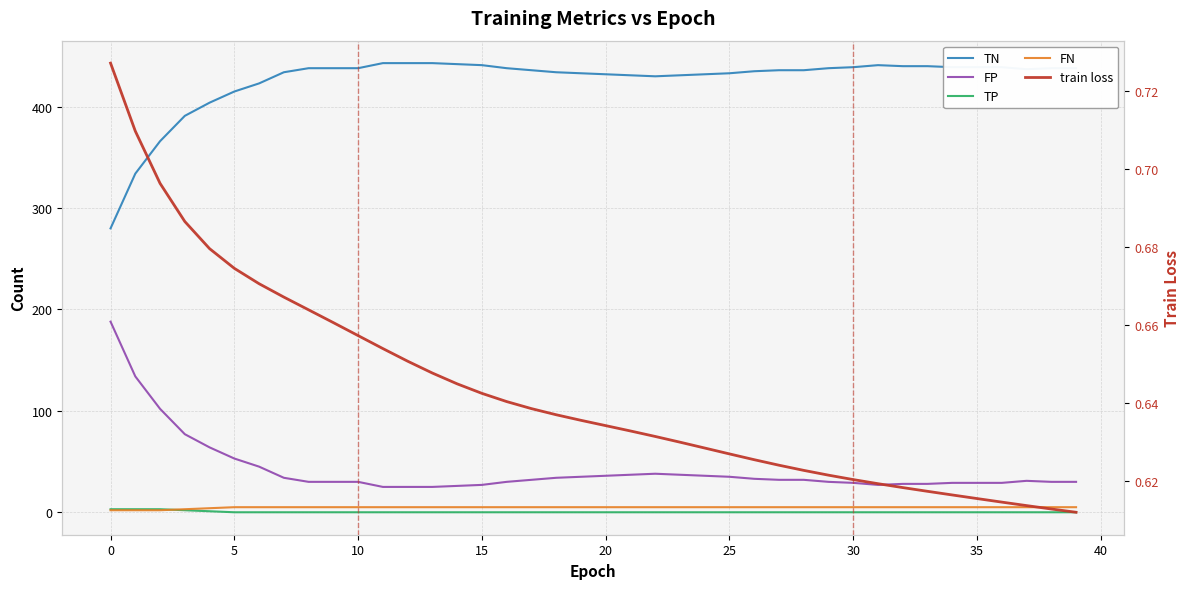

How many lines are shown in the chart?

5